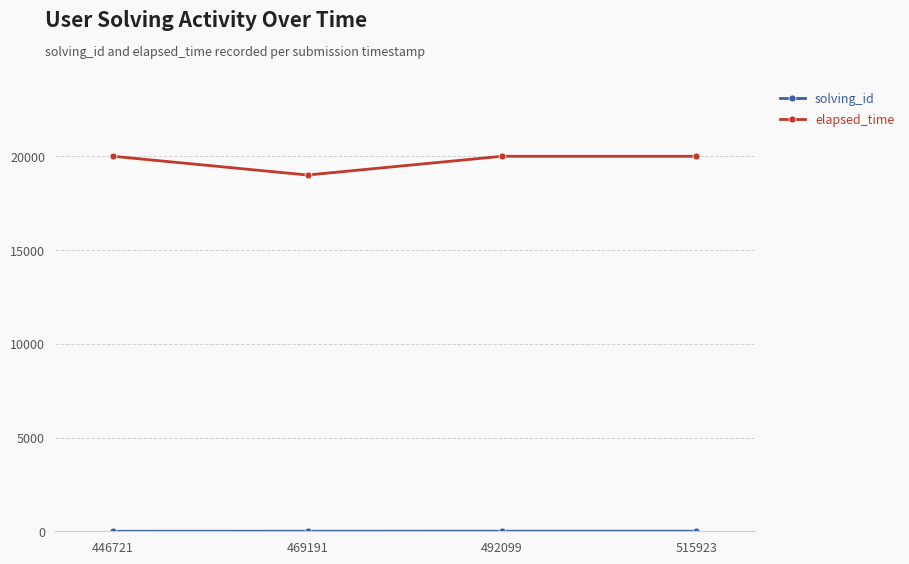

The elapsed_time series shows 10710 at 515923. True or false?

False